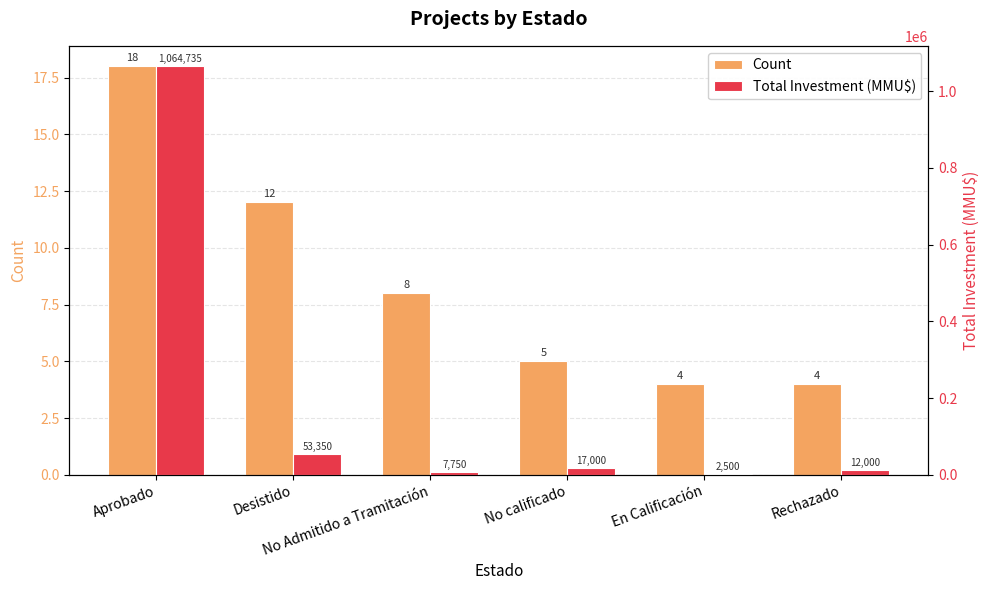

Which category has the highest value in the Count series?

Aprobado